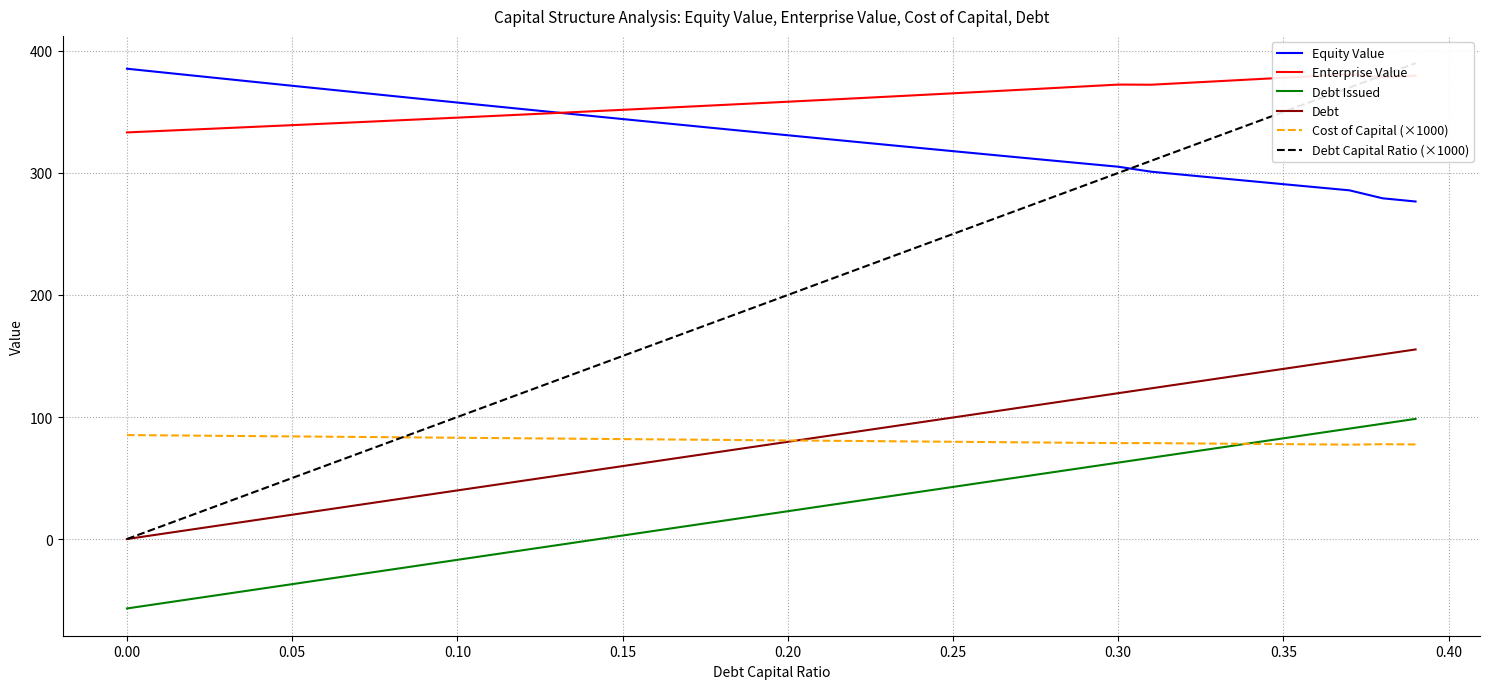

How many intersections are there between Cost of Capital (×1000) and Debt Issued?

1